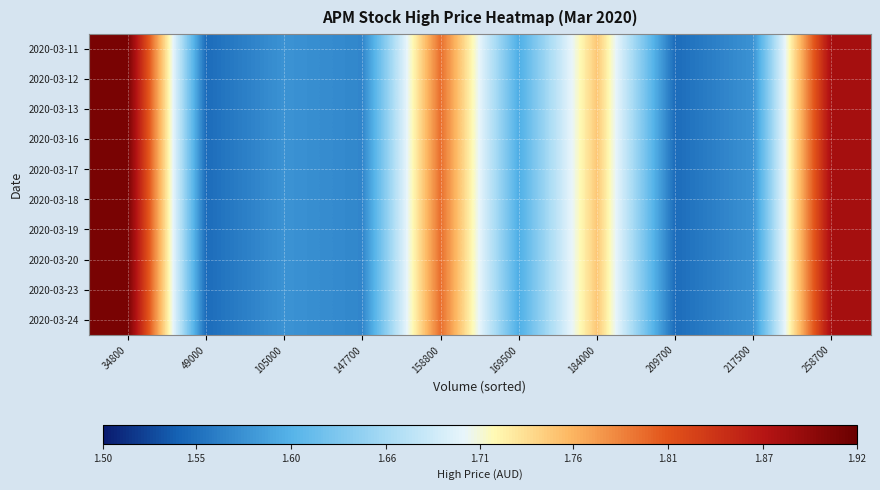

Reading right to left, what are all the values shown in this chart?

2020-03-11: 258700=1.9	217500=1.6	209700=1.6	184000=1.8	169500=1.6	158800=1.8	147700=1.6	105000=1.6	49000=1.6	34800=1.9
2020-03-12: 258700=1.9	217500=1.6	209700=1.6	184000=1.8	169500=1.6	158800=1.8	147700=1.6	105000=1.6	49000=1.6	34800=1.9
2020-03-13: 258700=1.9	217500=1.6	209700=1.6	184000=1.8	169500=1.6	158800=1.8	147700=1.6	105000=1.6	49000=1.6	34800=1.9
2020-03-16: 258700=1.9	217500=1.6	209700=1.6	184000=1.8	169500=1.6	158800=1.8	147700=1.6	105000=1.6	49000=1.6	34800=1.9
2020-03-17: 258700=1.9	217500=1.6	209700=1.6	184000=1.8	169500=1.6	158800=1.8	147700=1.6	105000=1.6	49000=1.6	34800=1.9
2020-03-18: 258700=1.9	217500=1.6	209700=1.6	184000=1.8	169500=1.6	158800=1.8	147700=1.6	105000=1.6	49000=1.6	34800=1.9
2020-03-19: 258700=1.9	217500=1.6	209700=1.6	184000=1.8	169500=1.6	158800=1.8	147700=1.6	105000=1.6	49000=1.6	34800=1.9
2020-03-20: 258700=1.9	217500=1.6	209700=1.6	184000=1.8	169500=1.6	158800=1.8	147700=1.6	105000=1.6	49000=1.6	34800=1.9
2020-03-23: 258700=1.9	217500=1.6	209700=1.6	184000=1.8	169500=1.6	158800=1.8	147700=1.6	105000=1.6	49000=1.6	34800=1.9
2020-03-24: 258700=1.9	217500=1.6	209700=1.6	184000=1.8	169500=1.6	158800=1.8	147700=1.6	105000=1.6	49000=1.6	34800=1.9